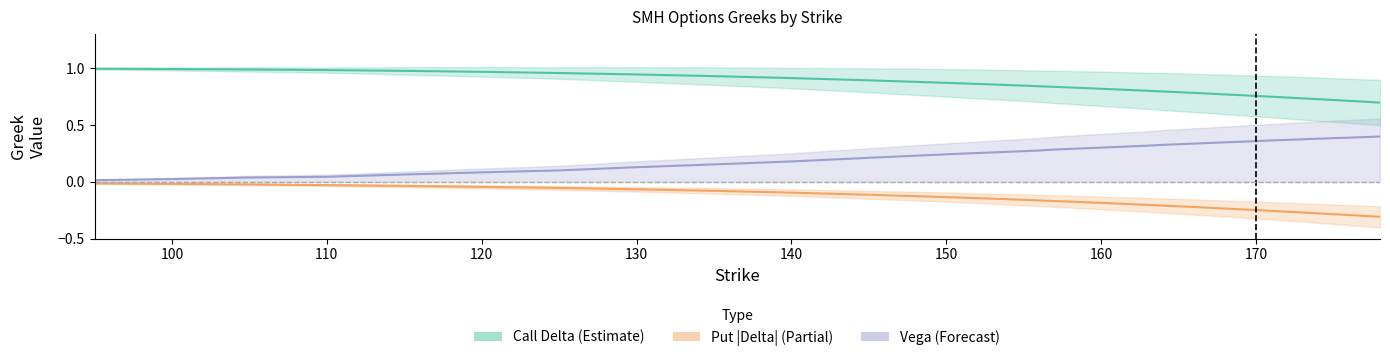

Which series has the widest spread of values?

vega_c